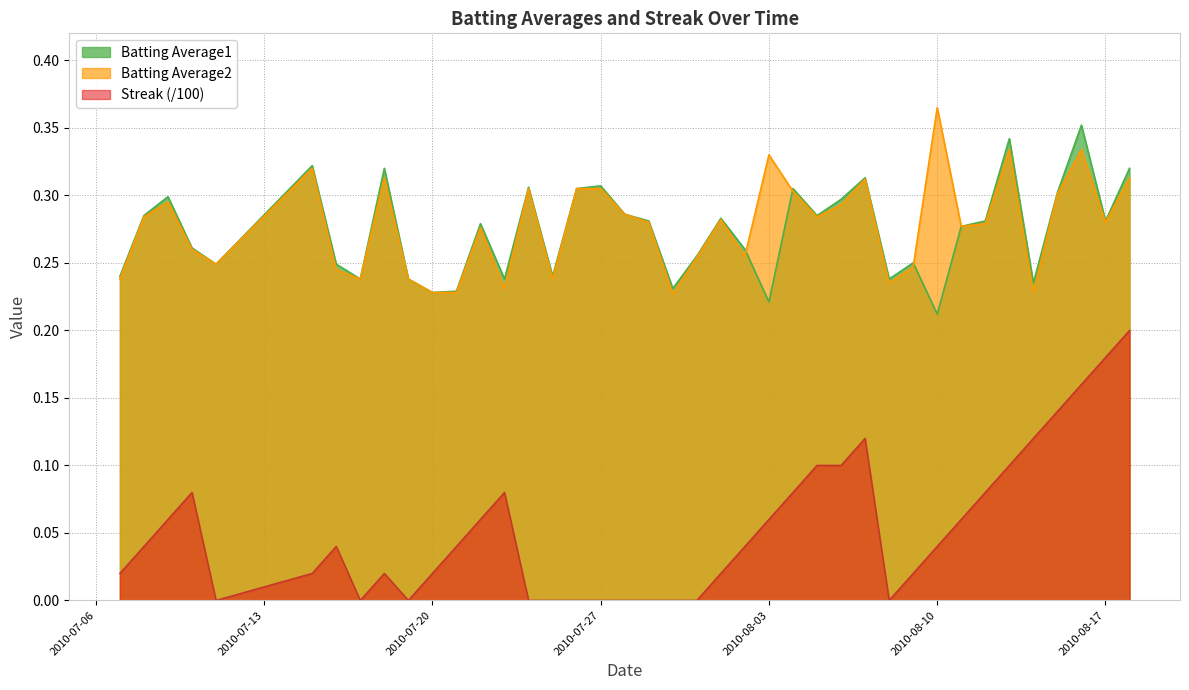

True or false: Streak has a value of 0.0 at 2010-07-15.

True